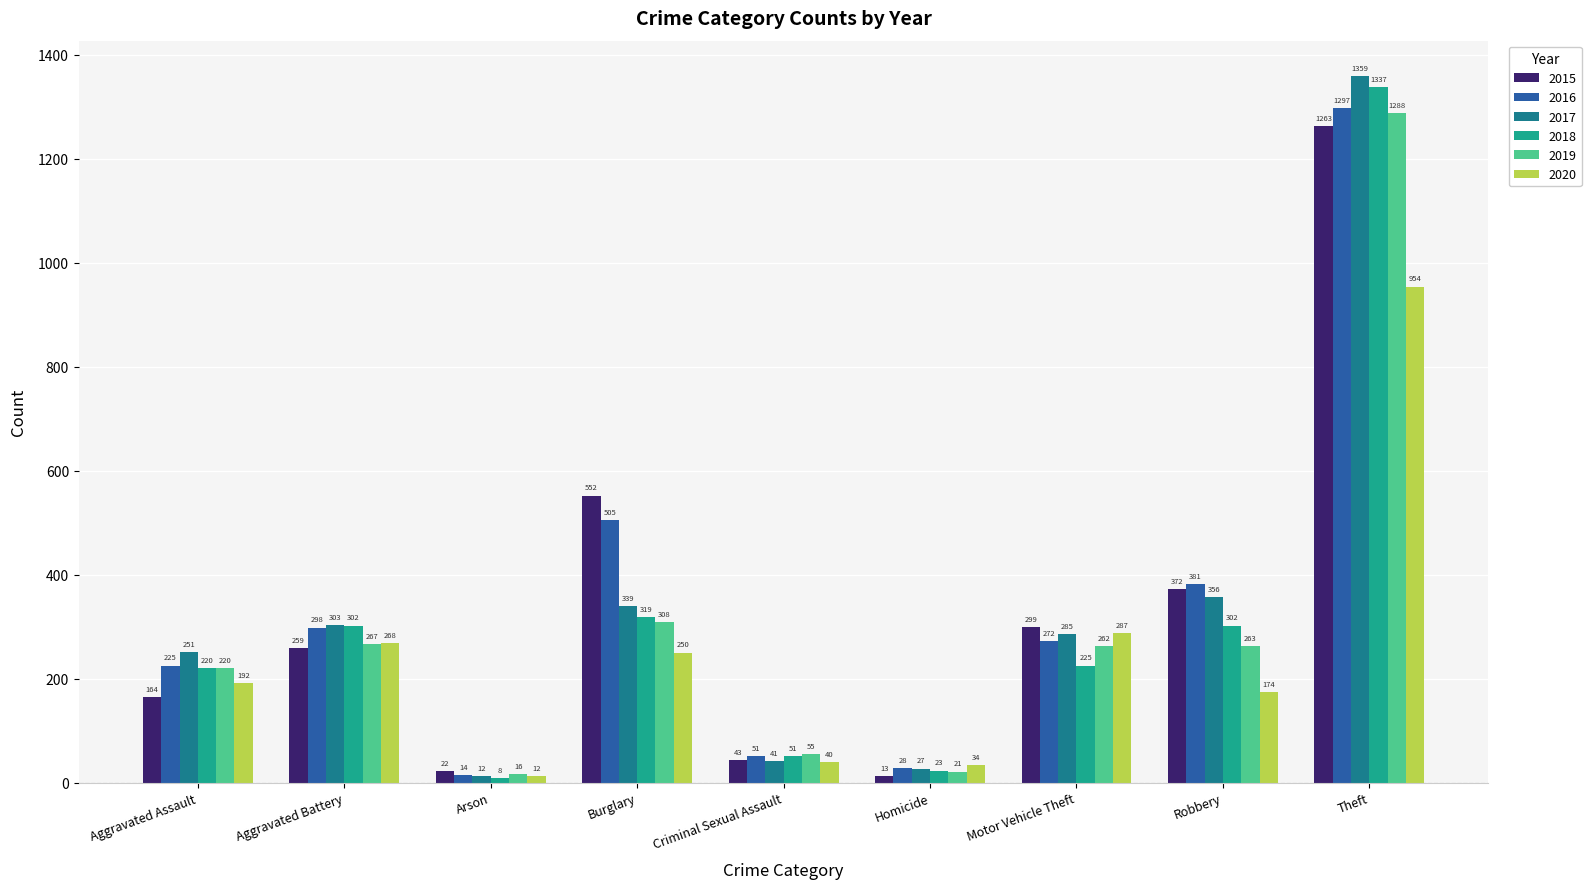

What is the spread (max minus min) of values at Homicide?

21